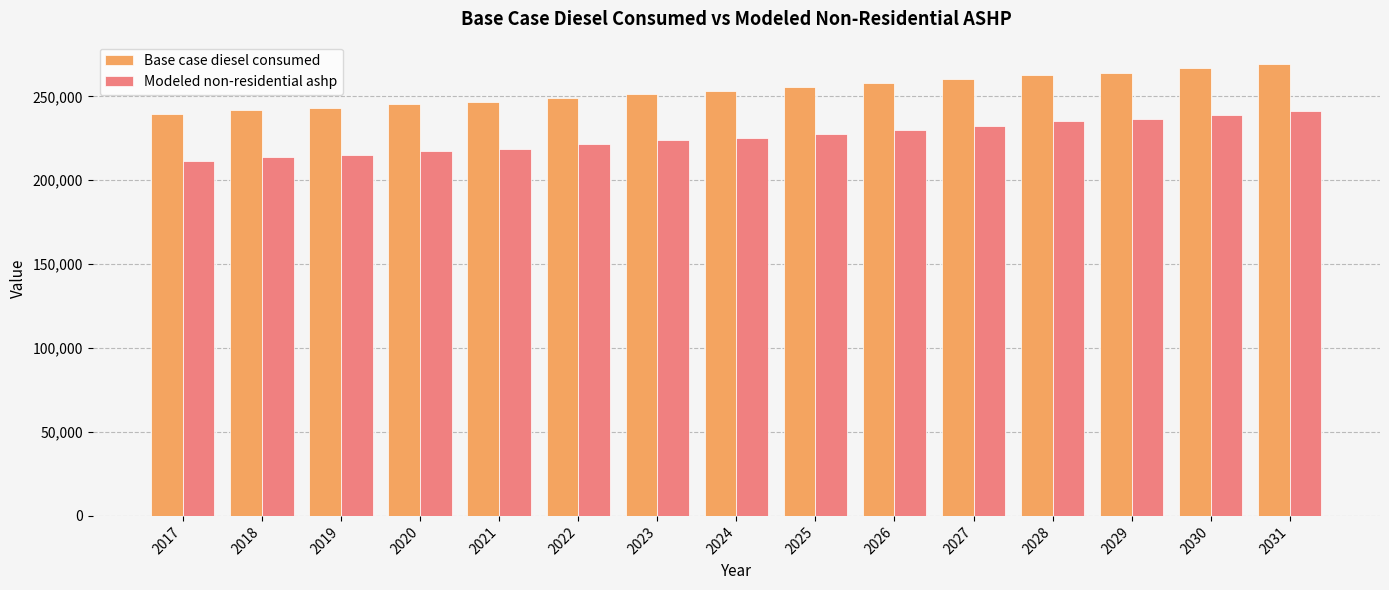

At how many categories does at least one series exceed 215066?

15